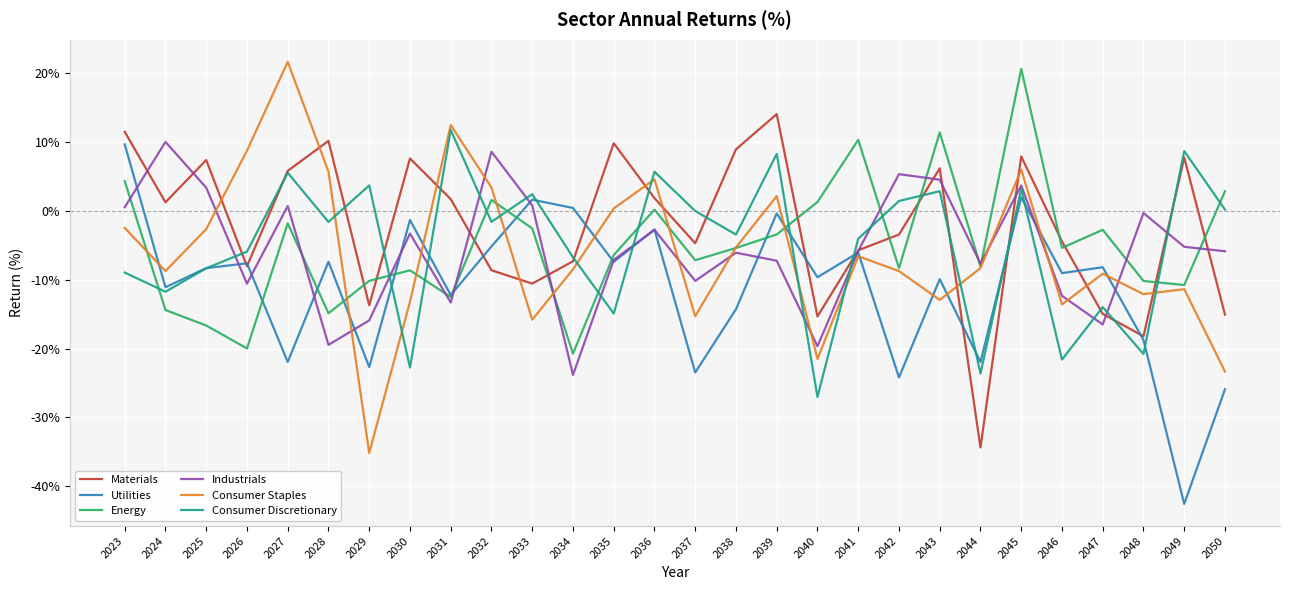

Is the value of Utilities at 2050 greater than the value of Consumer Staples at 2035?

No